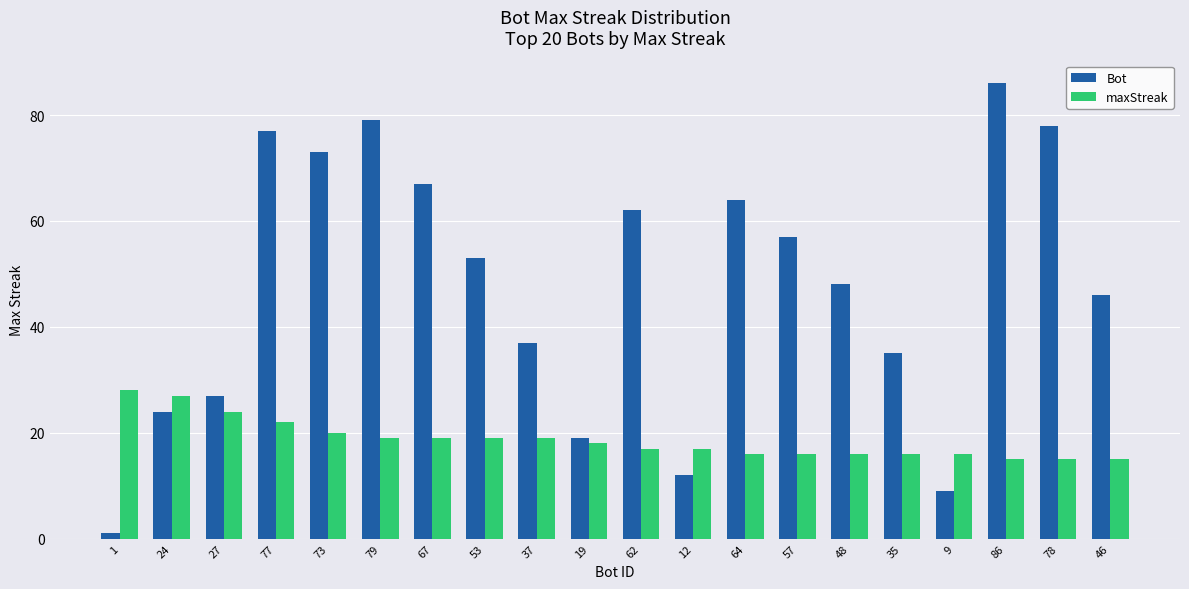

Reading right to left, transcribe all the data shown in this chart.

Bot: 46=46	78=78	86=86	9=9	35=35	48=48	57=57	64=64	12=12	62=62	19=19	37=37	53=53	67=67	79=79	73=73	77=77	27=27	24=24	1=1
maxStreak: 46=15	78=15	86=15	9=16	35=16	48=16	57=16	64=16	12=17	62=17	19=18	37=19	53=19	67=19	79=19	73=20	77=22	27=24	24=27	1=28